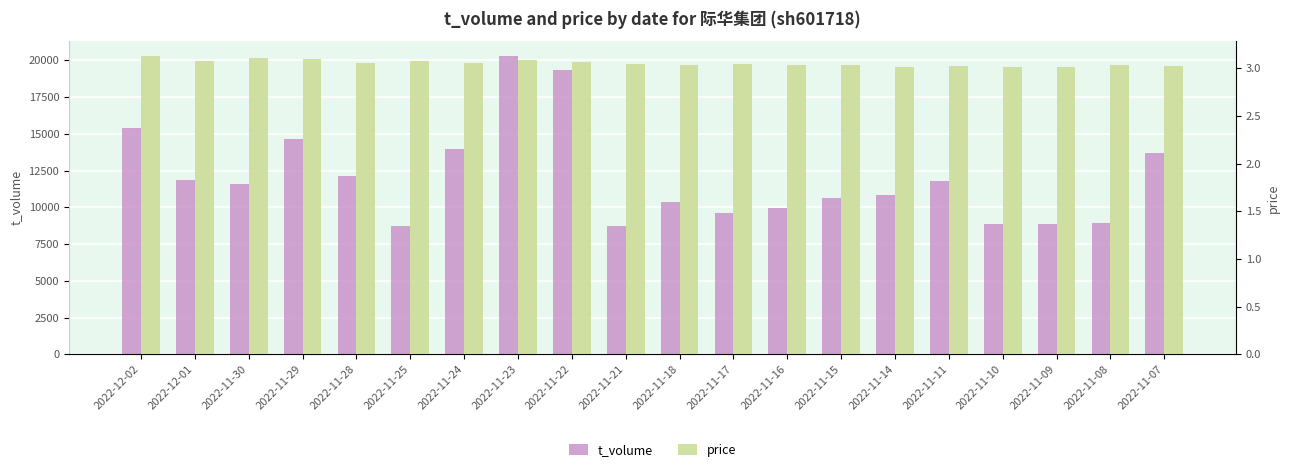

What is the average value of the t_volume series?

12014.0